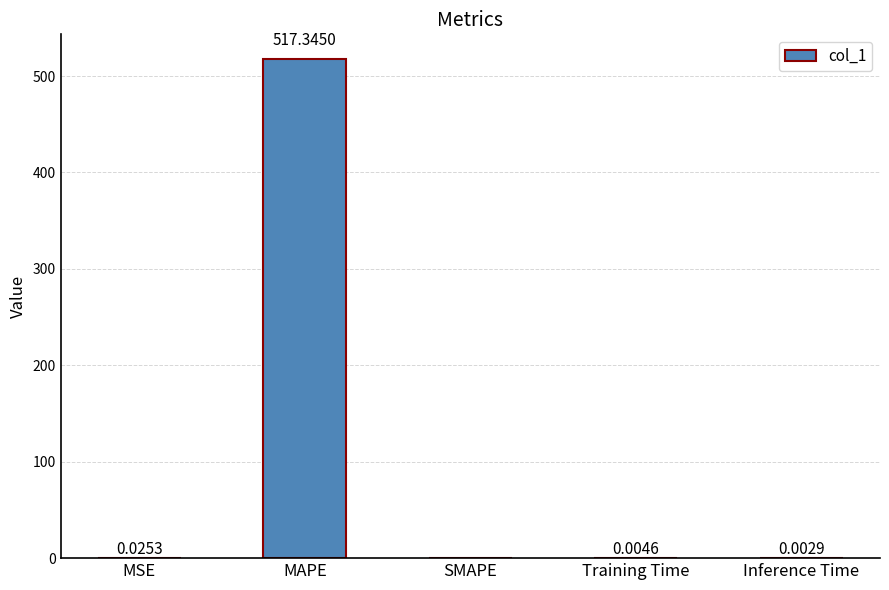

Where is the data nearest to the value 258?

MSE